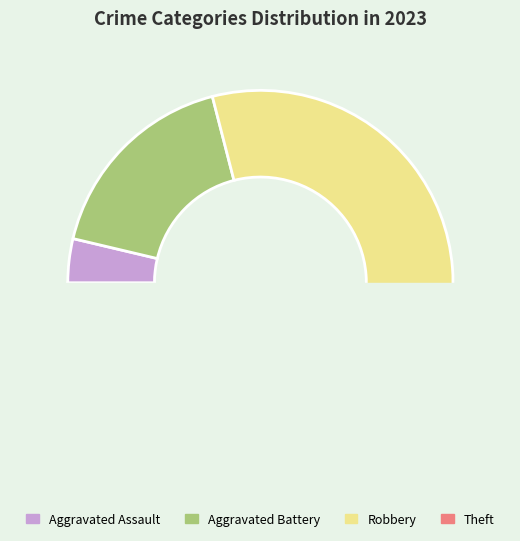

Count the number of slices in the pie.

4